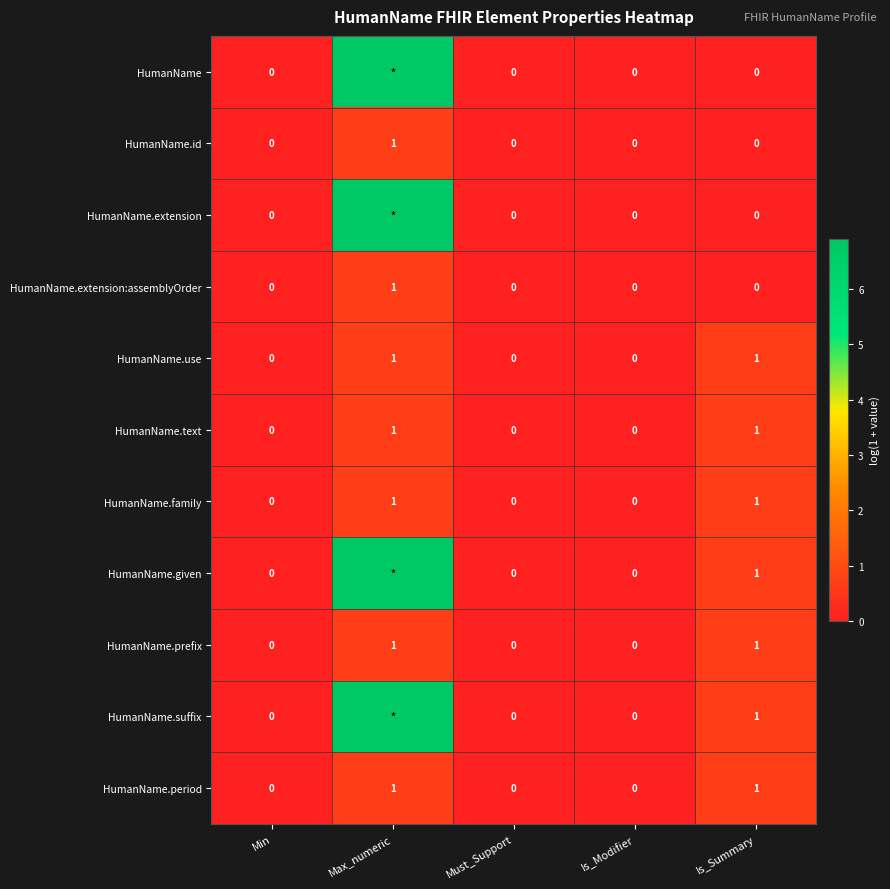

Which label corresponds to the largest value in the chart?

Max_numeric